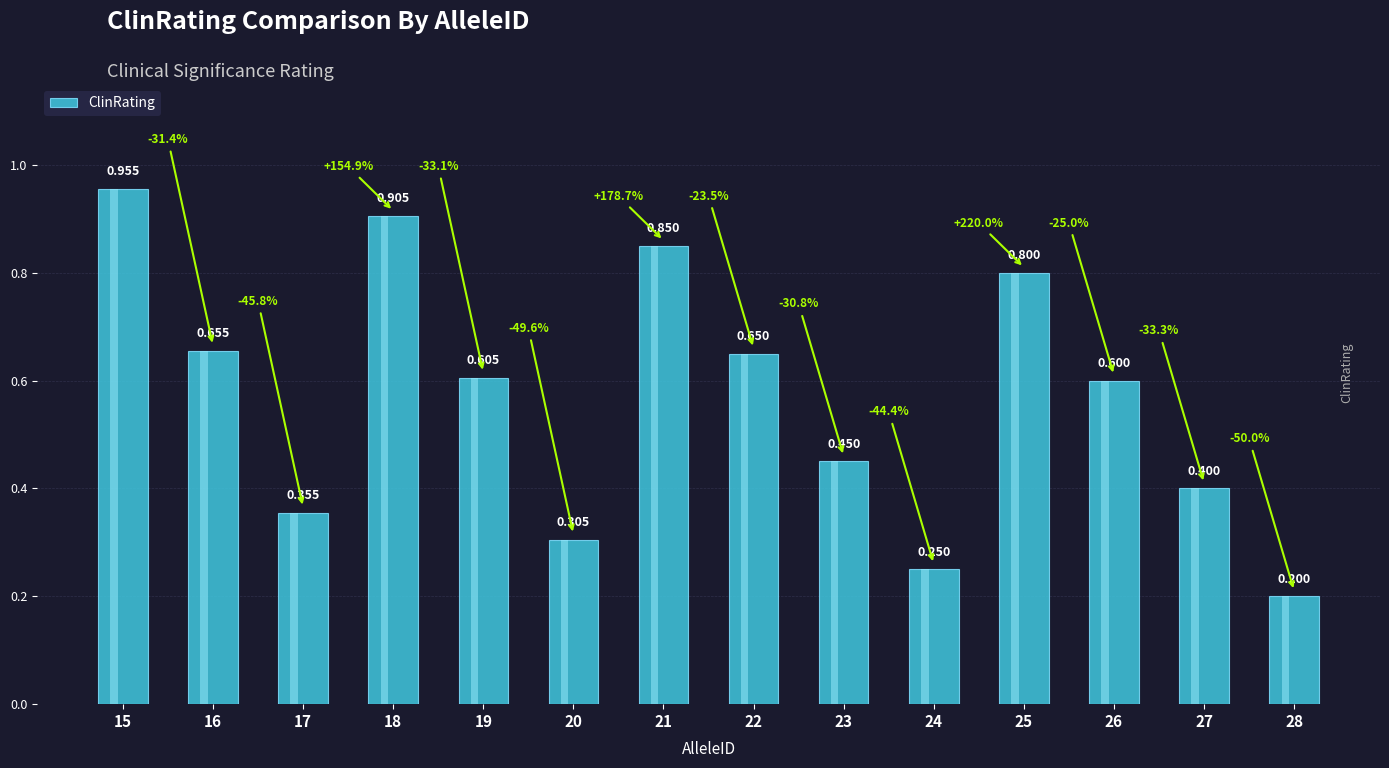

Reading right to left, what are all the values shown in this chart?

28=0.2	27=0.4	26=0.6	25=0.8	24=0.2	23=0.5	22=0.7	21=0.8	20=0.3	19=0.6	18=0.9	17=0.4	16=0.7	15=1.0